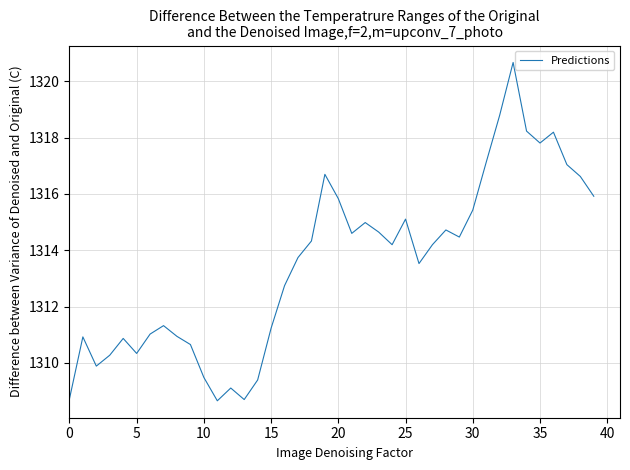

What is the smallest value displayed?

1308.7